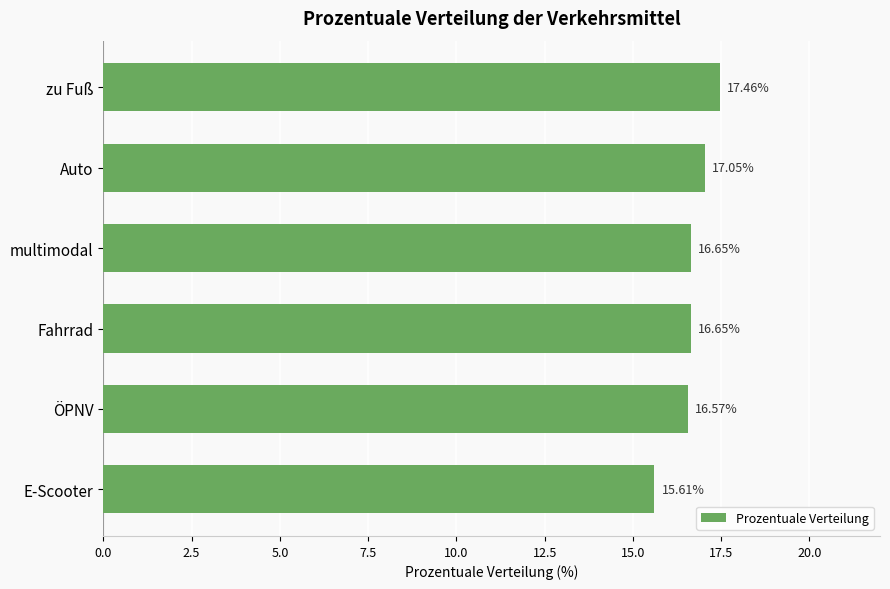

What is the label of the 3rd bar from the bottom?

Fahrrad